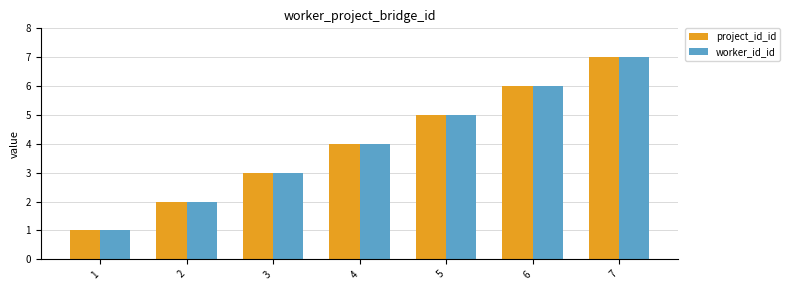

The value of worker_id_id at 7 is 10. True or false?

False